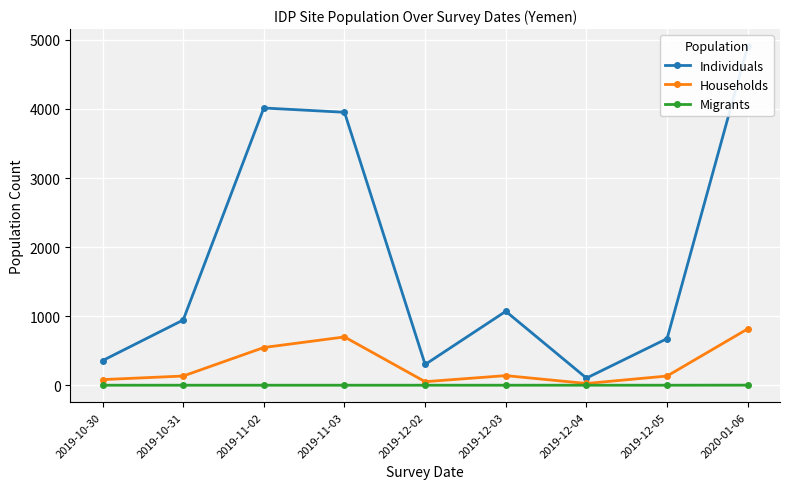

At 2020-01-06, list the series in order from smallest to largest.

Migrants, Households, Individuals